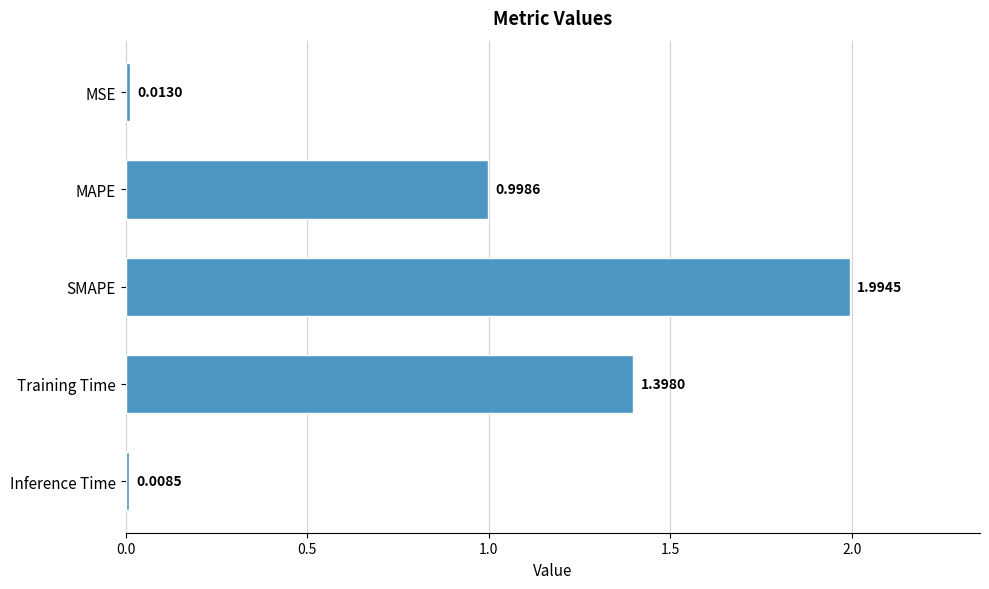

Count the number of data series in this chart.

1